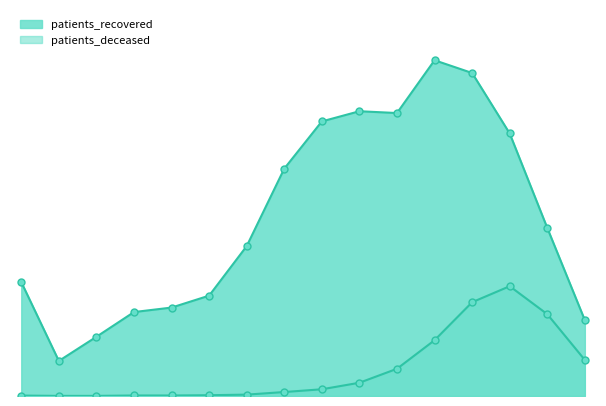

The value of patients_recovered at 50-54 is 5780. True or false?

True